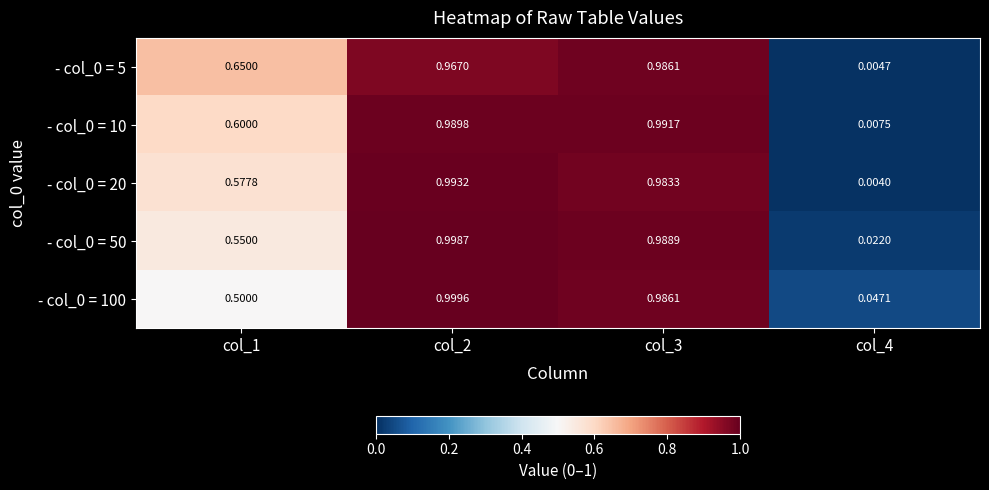

Is the value of - col_0 = 5 at col_3 greater than the value of - col_0 = 50 at col_3?

No